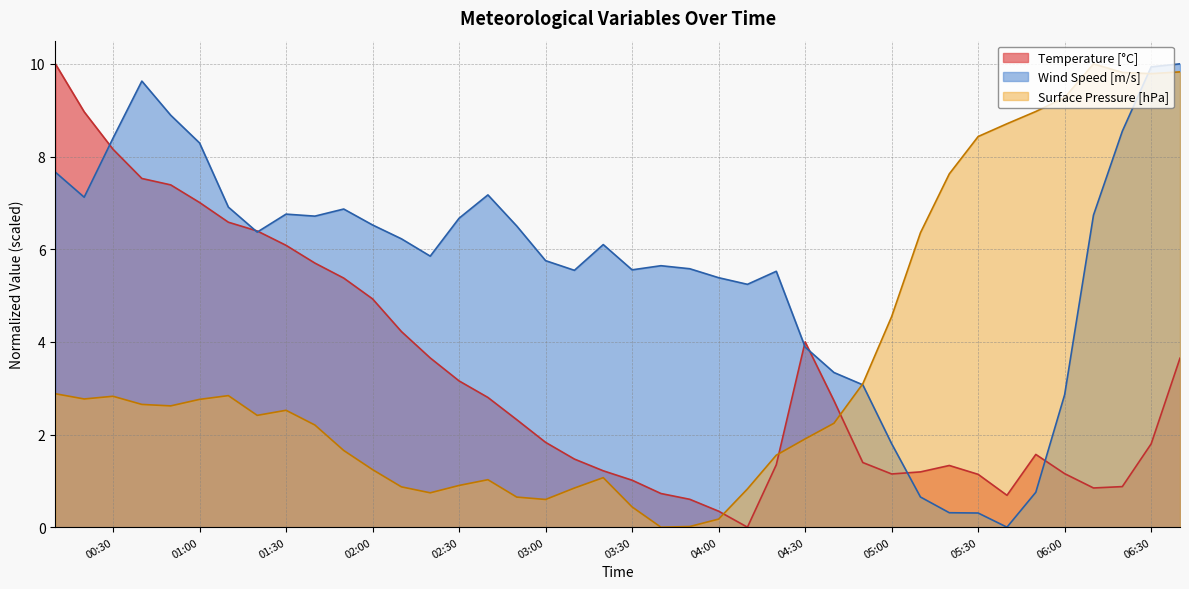

What is the average value of the Wind Speed [m/s] series?

5.6